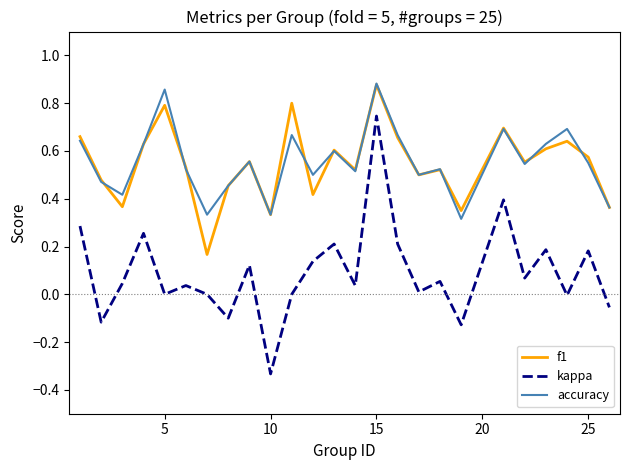

True or false: accuracy and kappa intersect in this chart.

False